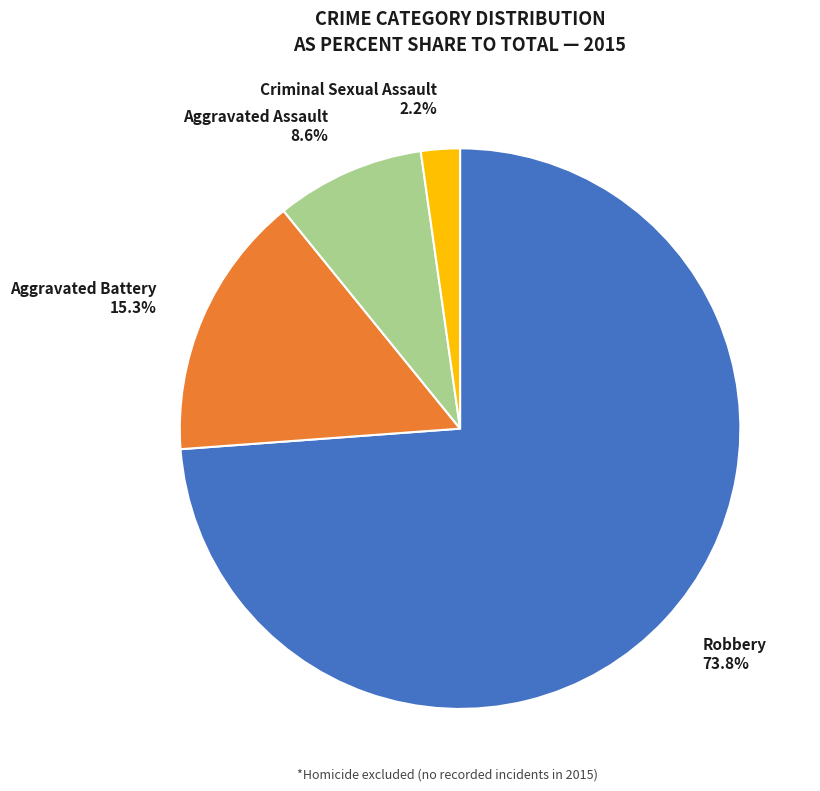

To the nearest percent, what is the average slice percentage?

25%